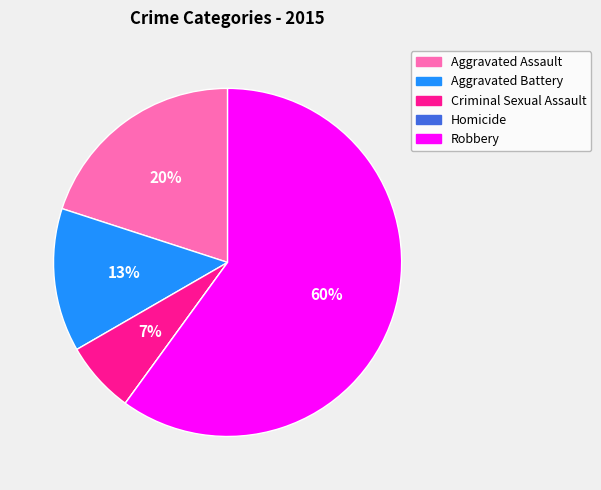

Is it true that Aggravated Assault is 20% of the pie?

True